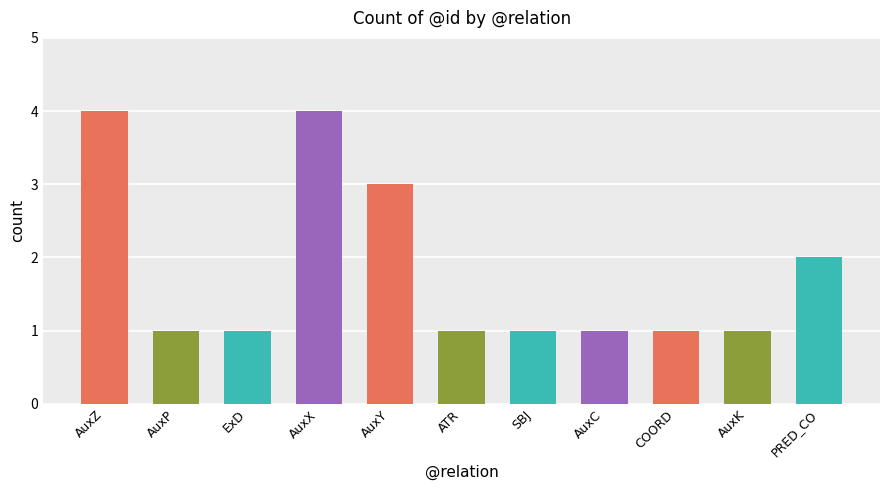

What is the label of the 10th bar from the right?

AuxP